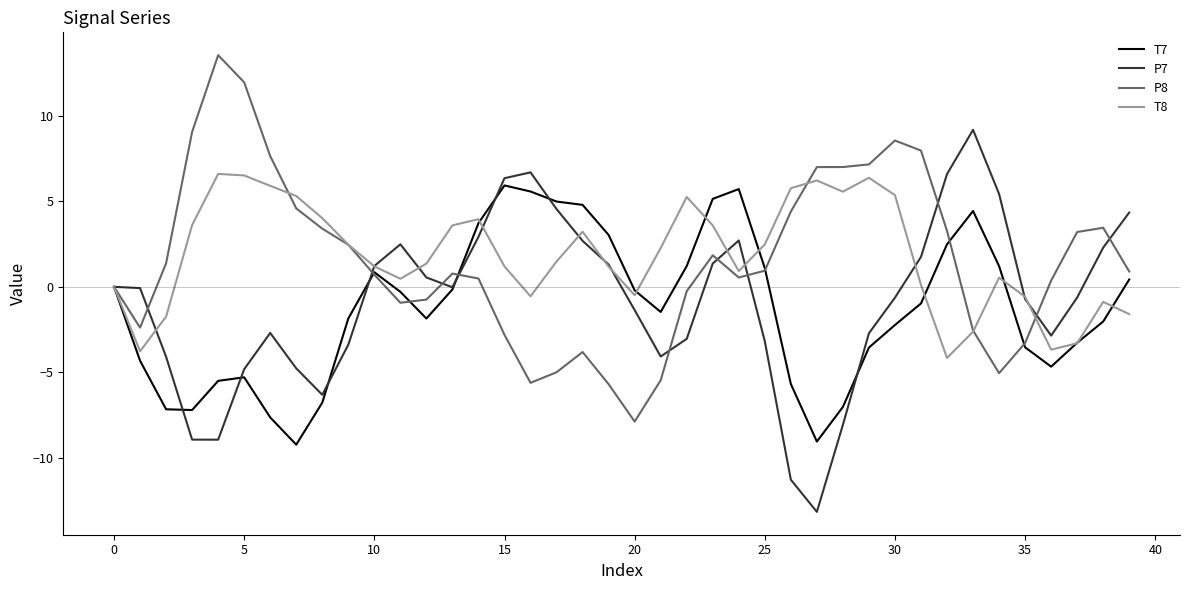

At how many categories does at least one series exceed 6?

13